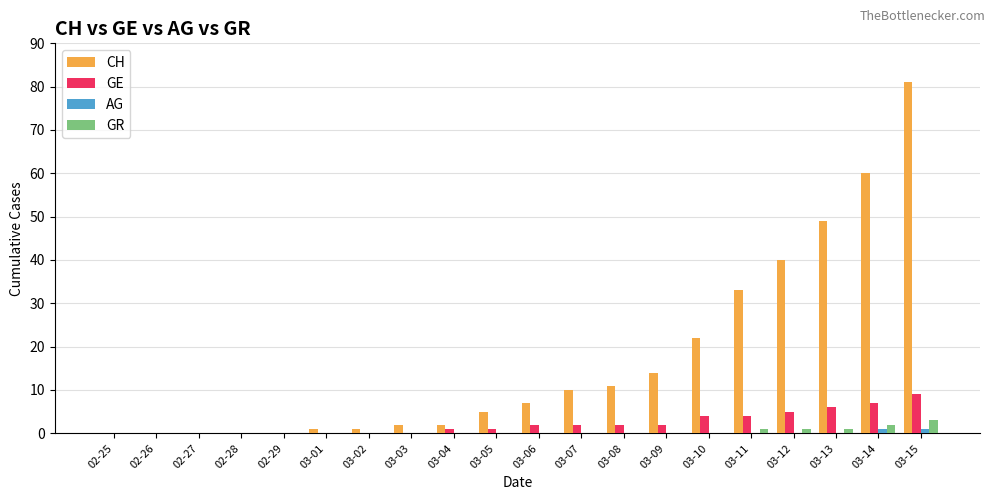

What is the maximum value shown in the chart?

81